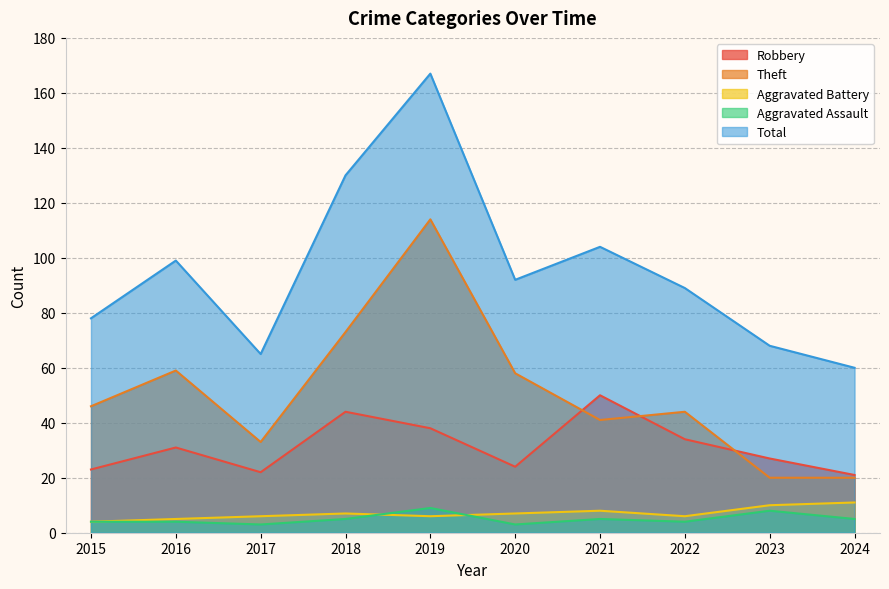

Is it true that Total equals 73 at 2018?

False